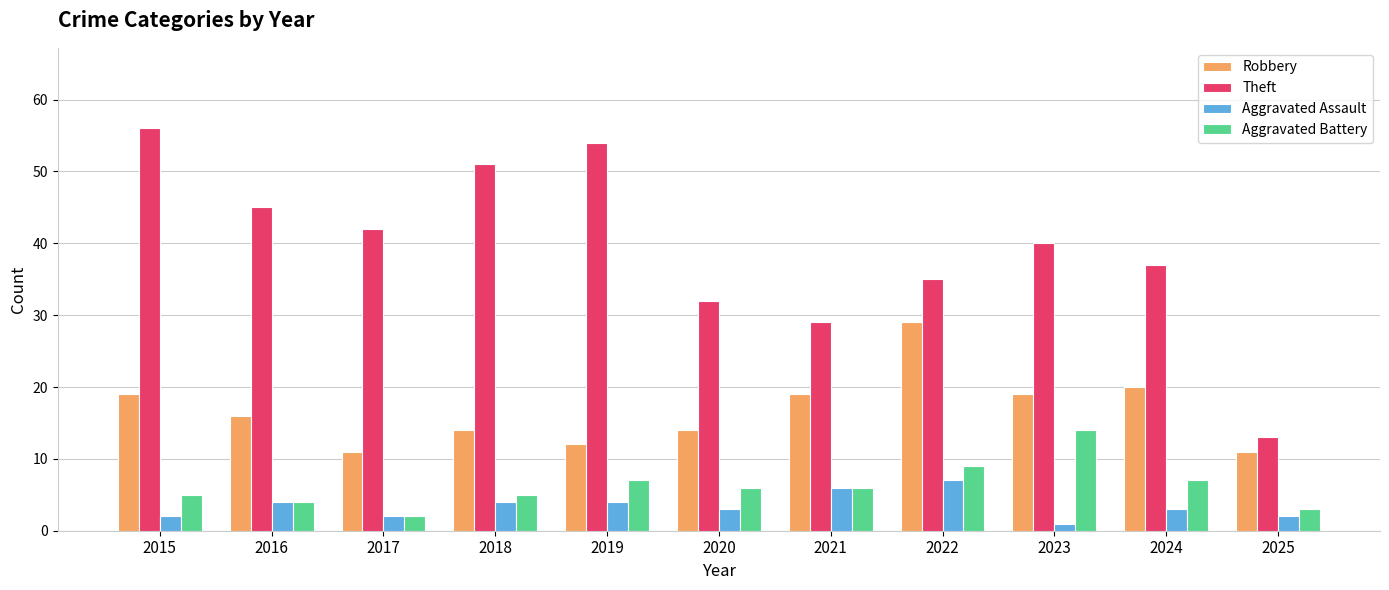

What is the total value across all series at 2015?

82